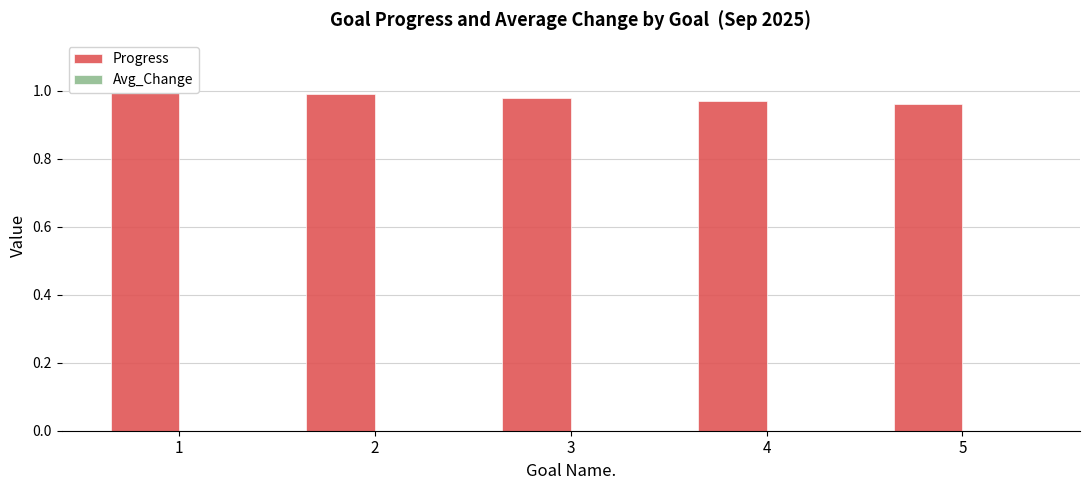

At which label is Avg_Change closest to 0?

1